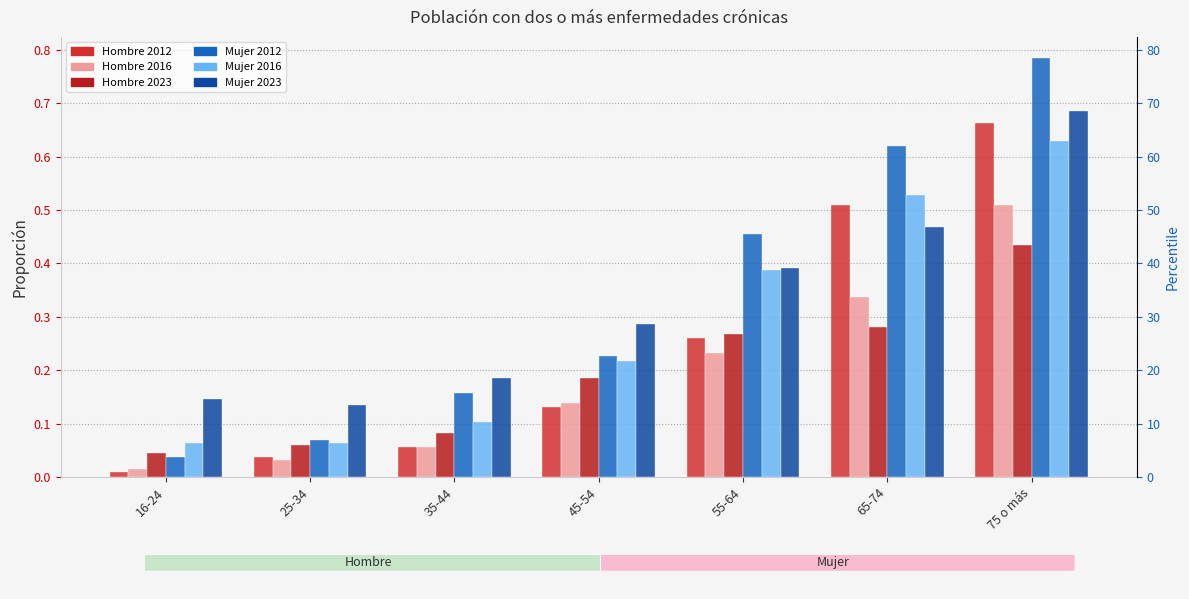

Where is Hombre 2012 nearest to the value 0?

16-24